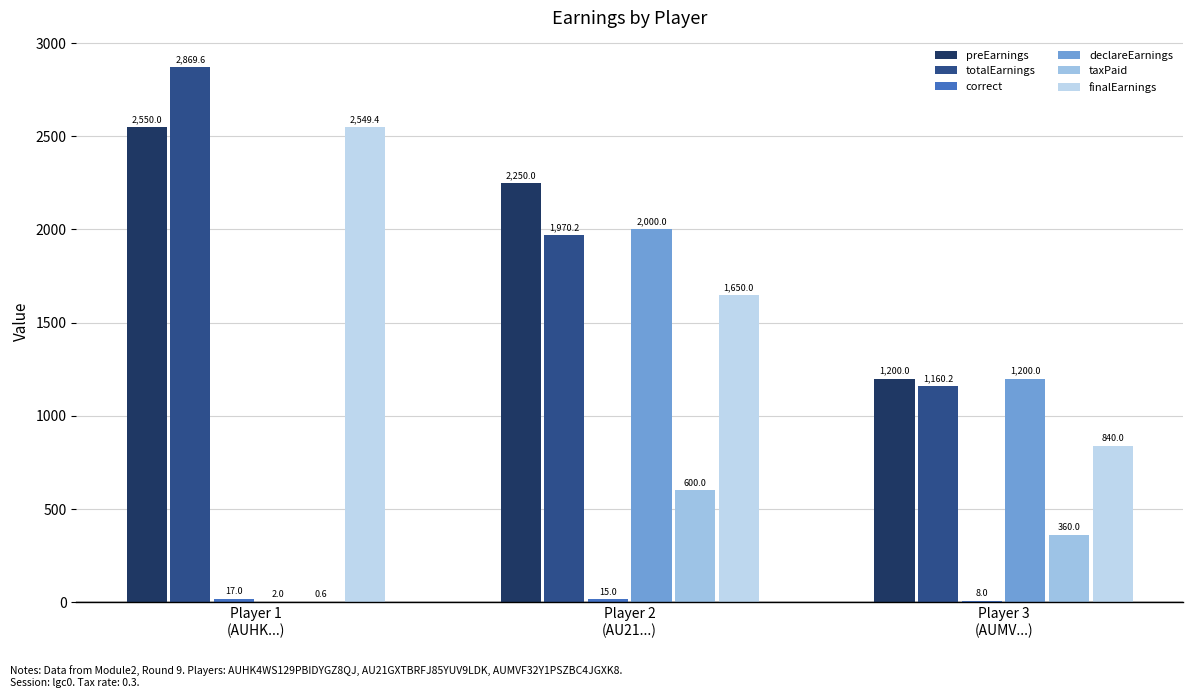

What position from the right is Player 3
(AUMV...)?

1